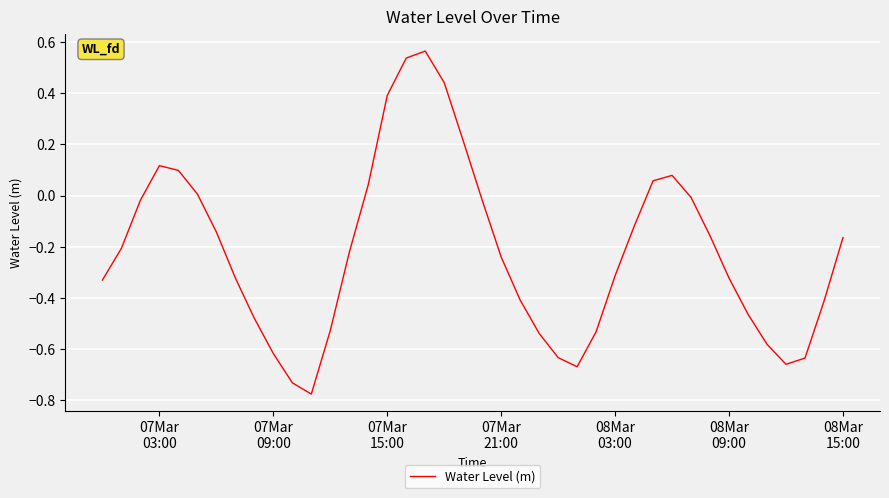

Where is the first local maximum?

07Mar
03:00